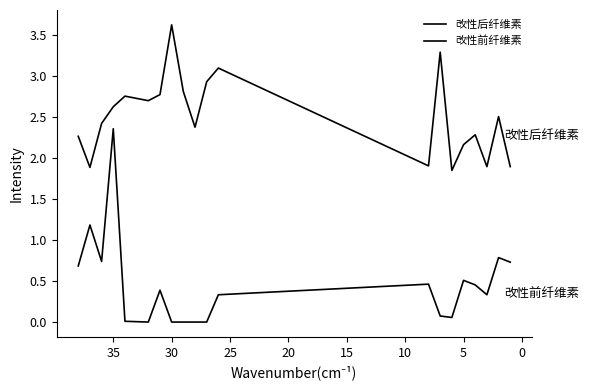

What are all the series names shown in the legend?

改性后纤维素, 改性前纤维素